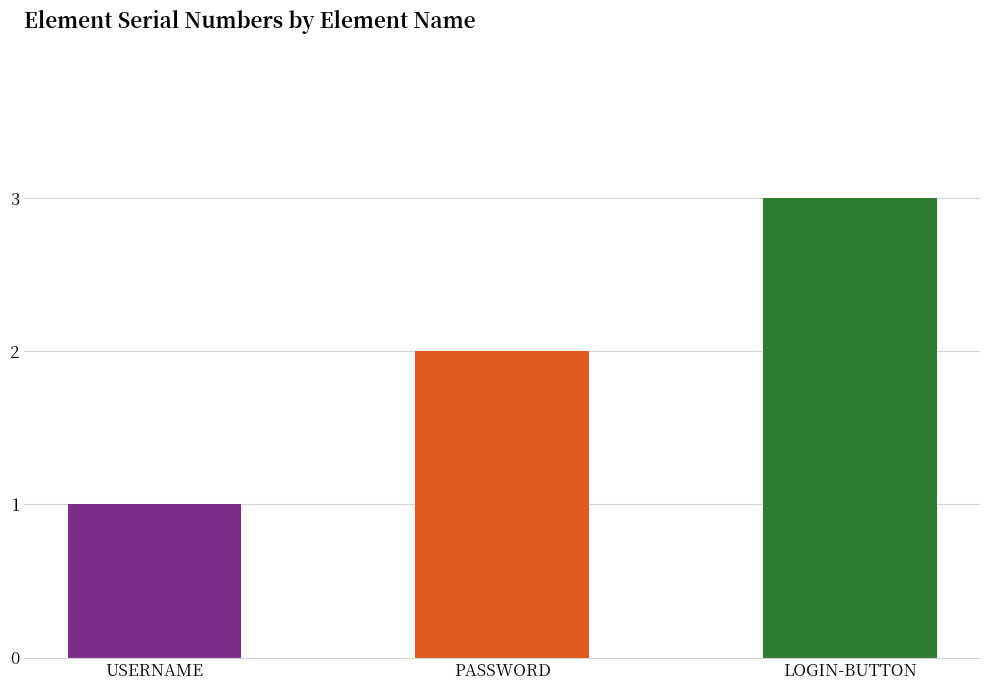

What is the average value?

2